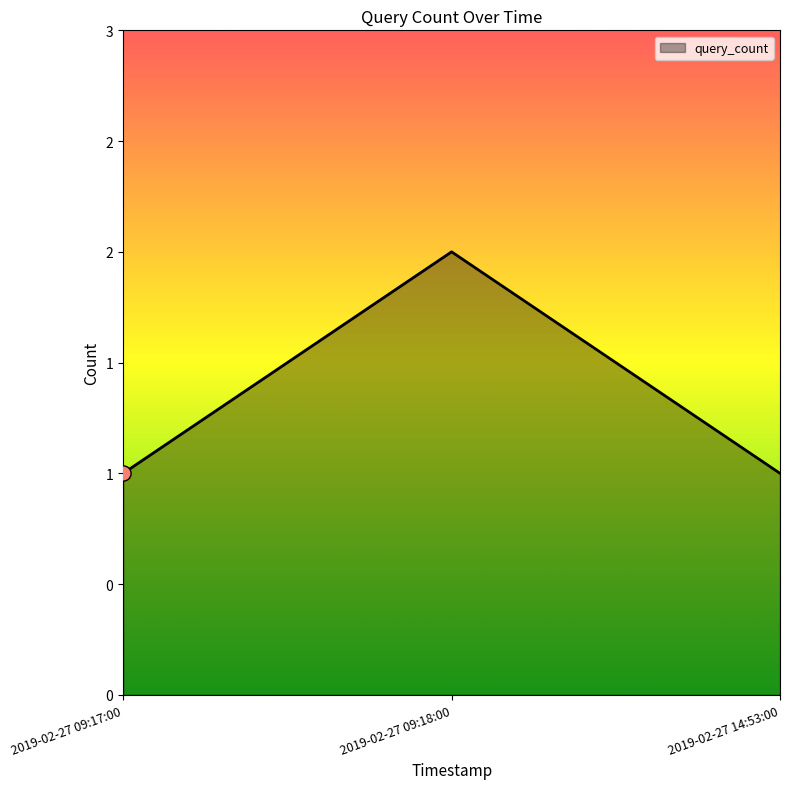

Approximately how many times larger is the value at 2019-02-27 09:17:00 compared to 2019-02-27 09:18:00?

0.5